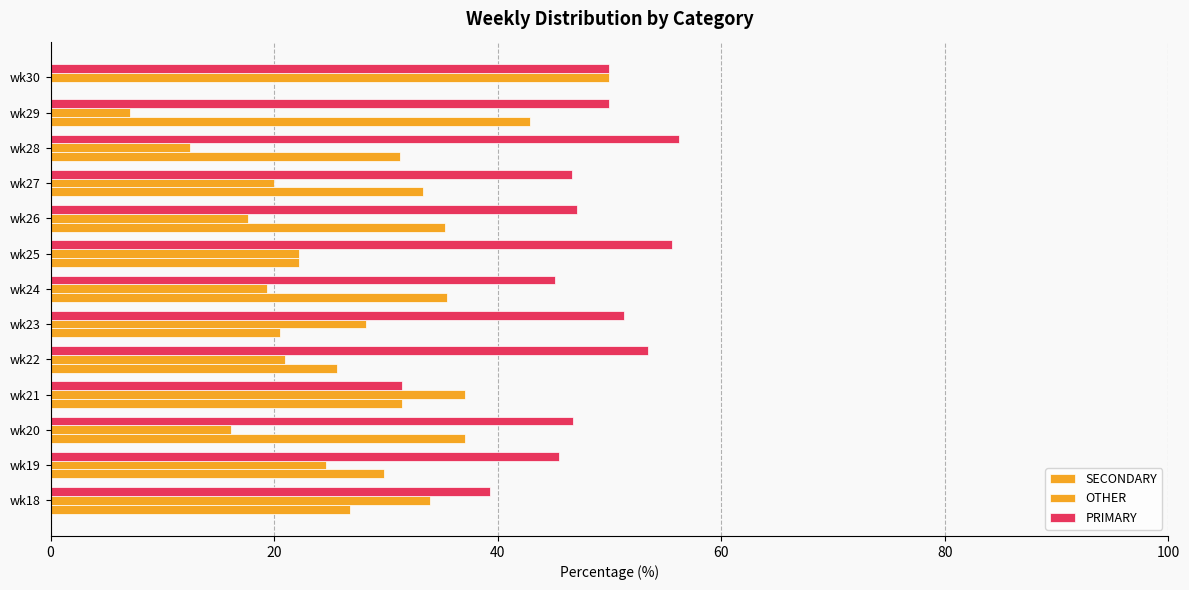

How many positive values does the SECONDARY series have?

12